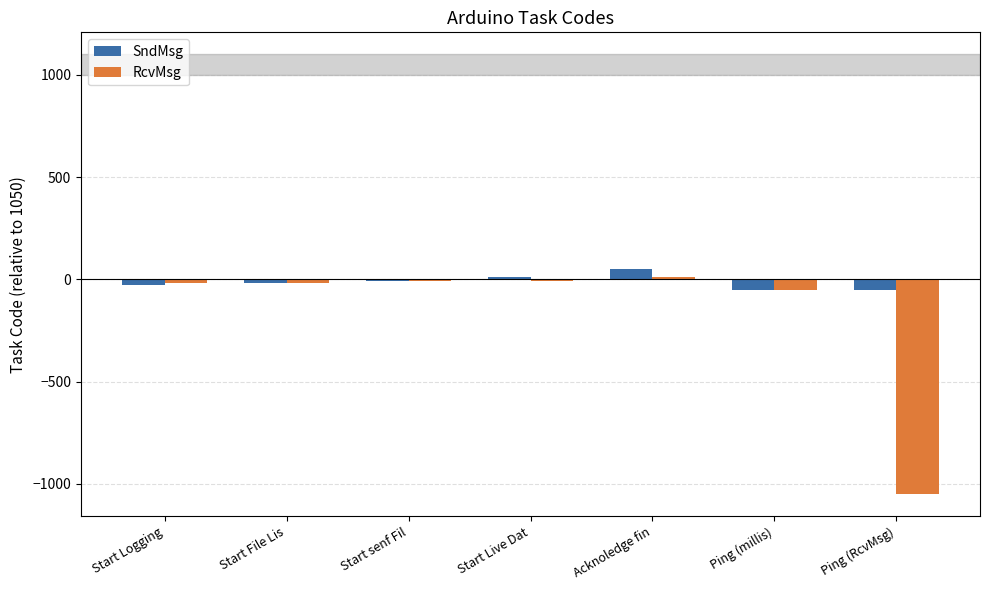

What value does the RcvMsg series have at Start File Lis, to the nearest 10?

-20